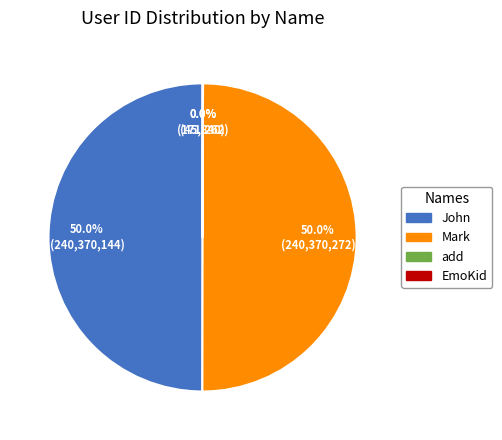

What percentage do John and add together represent?

50.0%